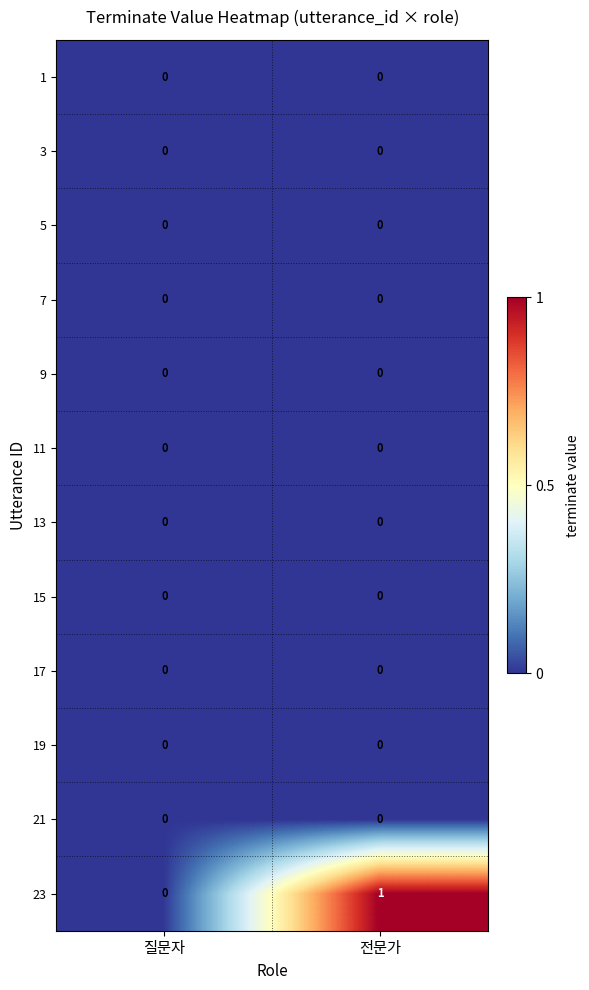

Reading left to right, list all the values displayed in this chart.

1: 0	0
3: 0	0
5: 0	0
7: 0	0
9: 0	0
11: 0	0
13: 0	0
15: 0	0
17: 0	0
19: 0	0
21: 0	0
23: 0	1